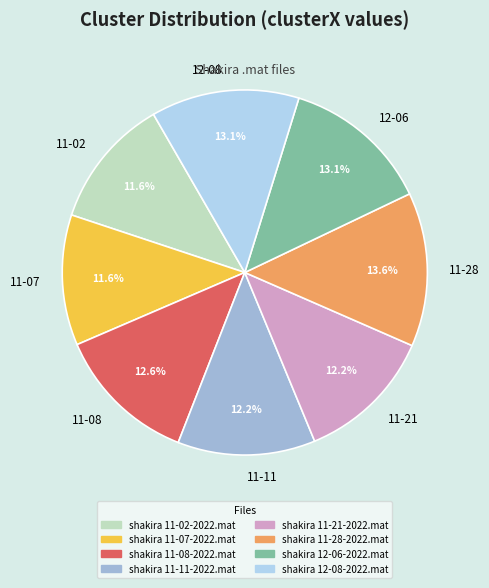

What percentage is the shakira 12-06-2022.mat slice, to the nearest percent?

13%